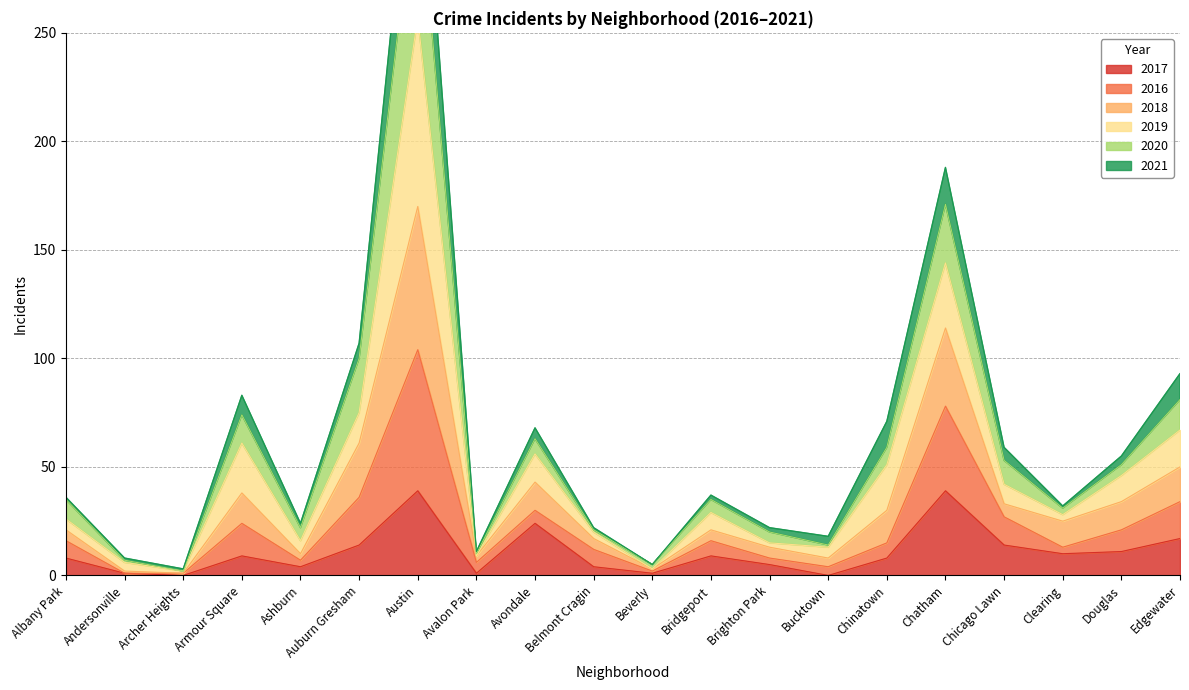

What is the highest value of the 2020 series?

372